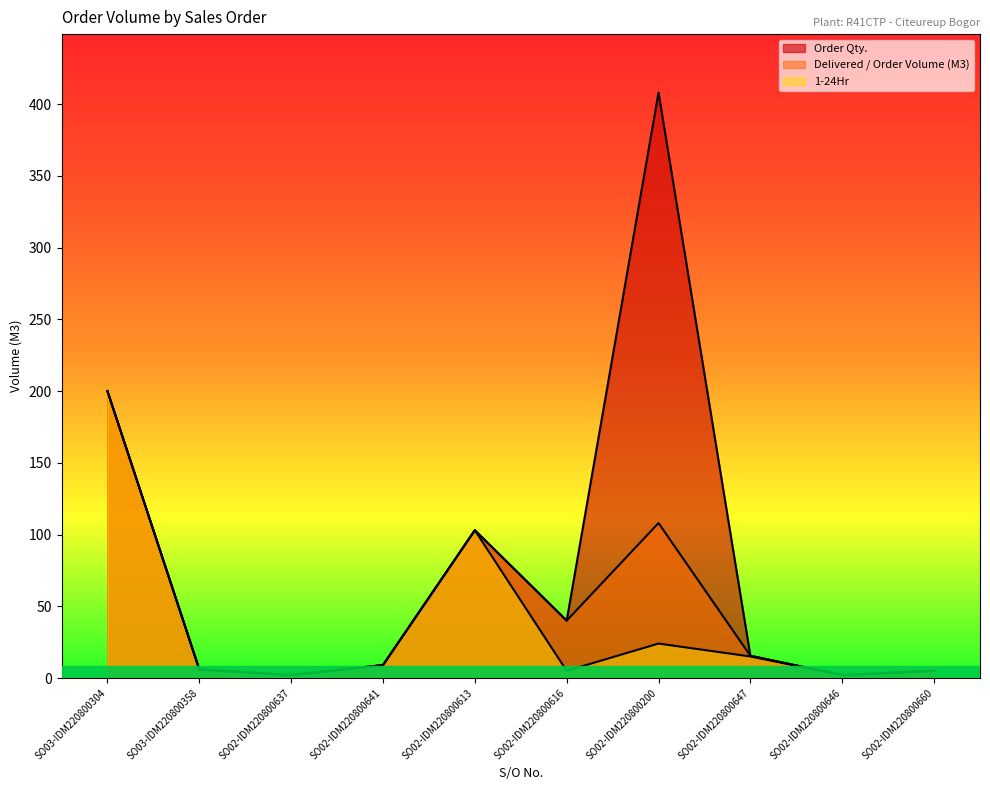

Between SO02-IDM220800637 and SO02-IDM220800647, which series saw the biggest shift?

Order Qty.